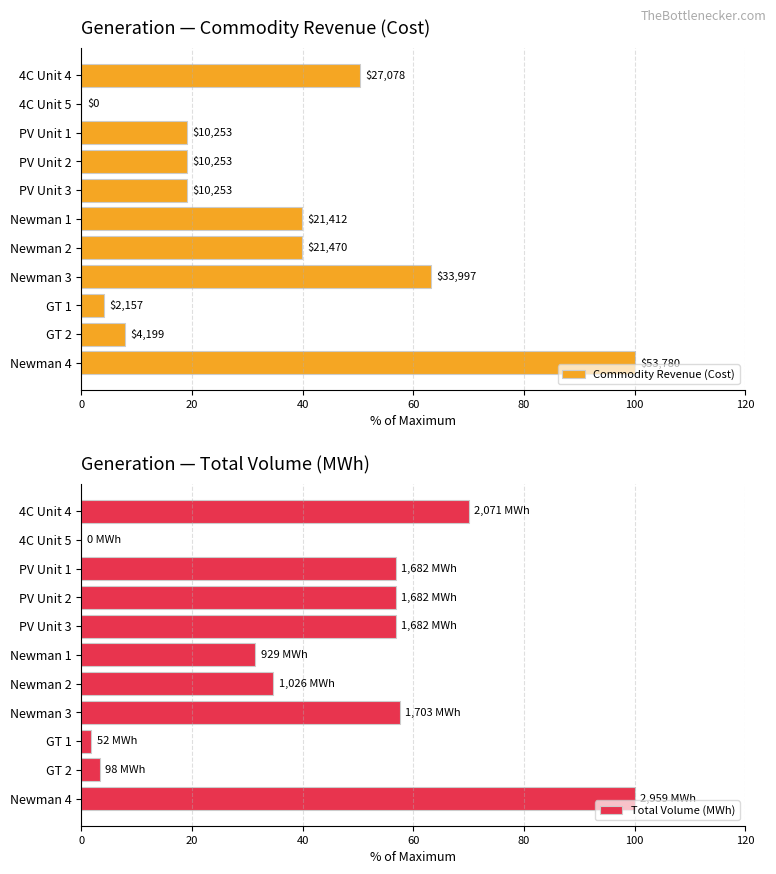

What is the sum of the Total Volume (MWh) values at PV Unit 2 and Newman 3?

114.4